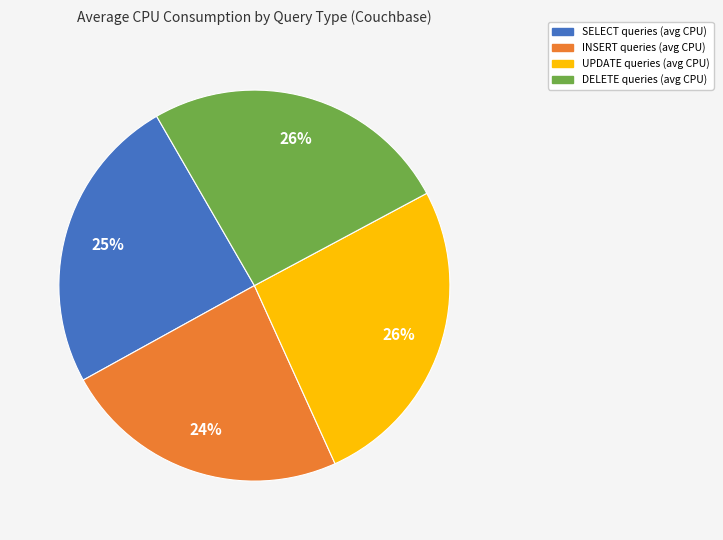

Count the number of slices in the pie.

4